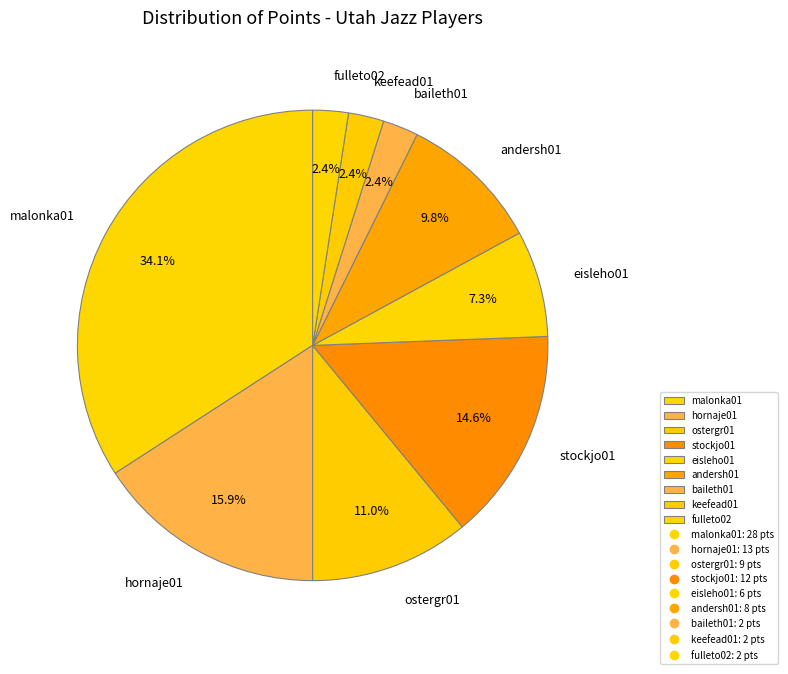

Is there a majority slice in this chart?

No